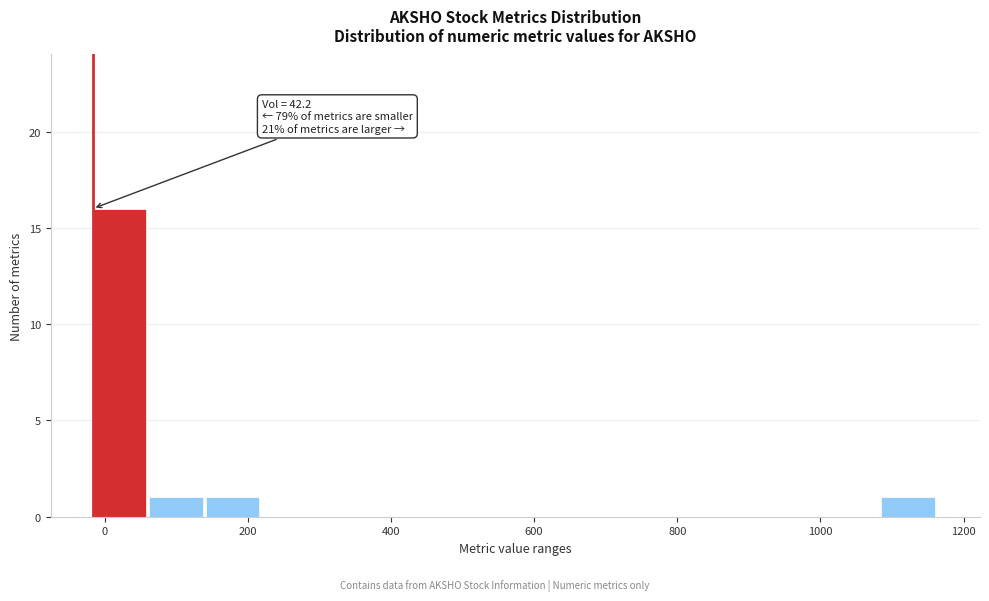

Around what value on the x-axis is the tallest bar? Give the approximate position of its centre, as read against the axis.

20